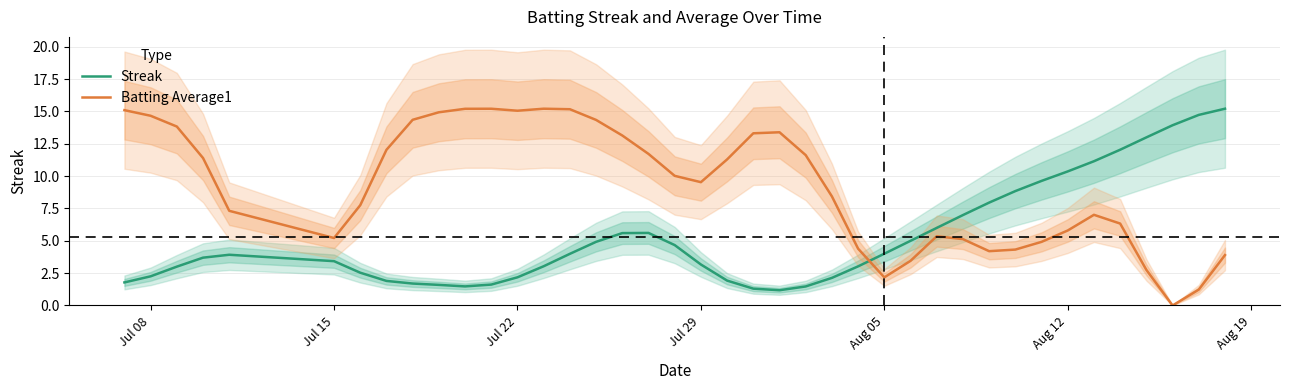

The value of Streak at Jul 08 is 3.2. True or false?

False